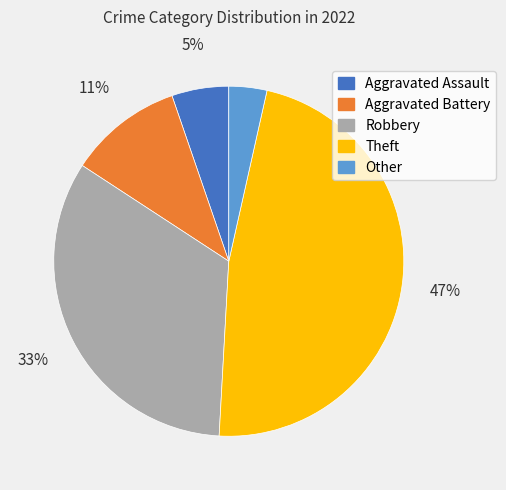

To the nearest percent, what is the difference between the Aggravated Battery and Other slice percentages?

7%